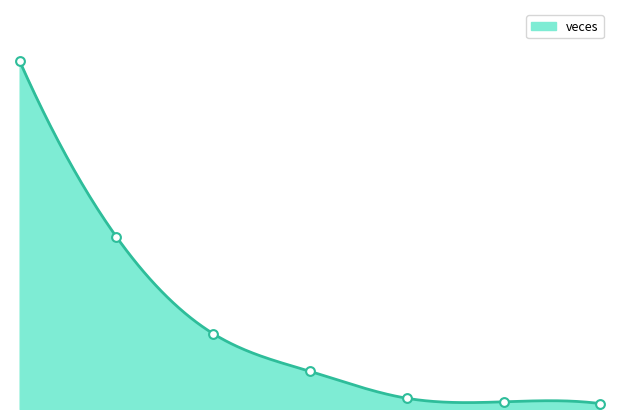

What is the change in value from 2 to 3?

-21